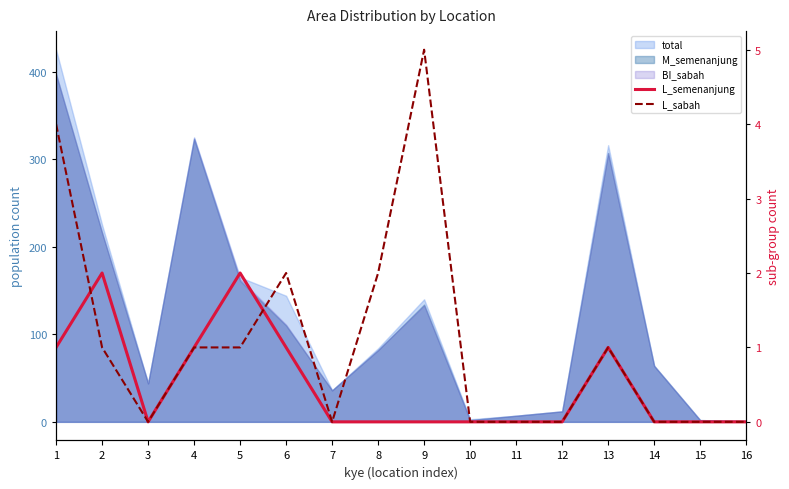

Is it true that L_sabah equals 2 at 7?

False